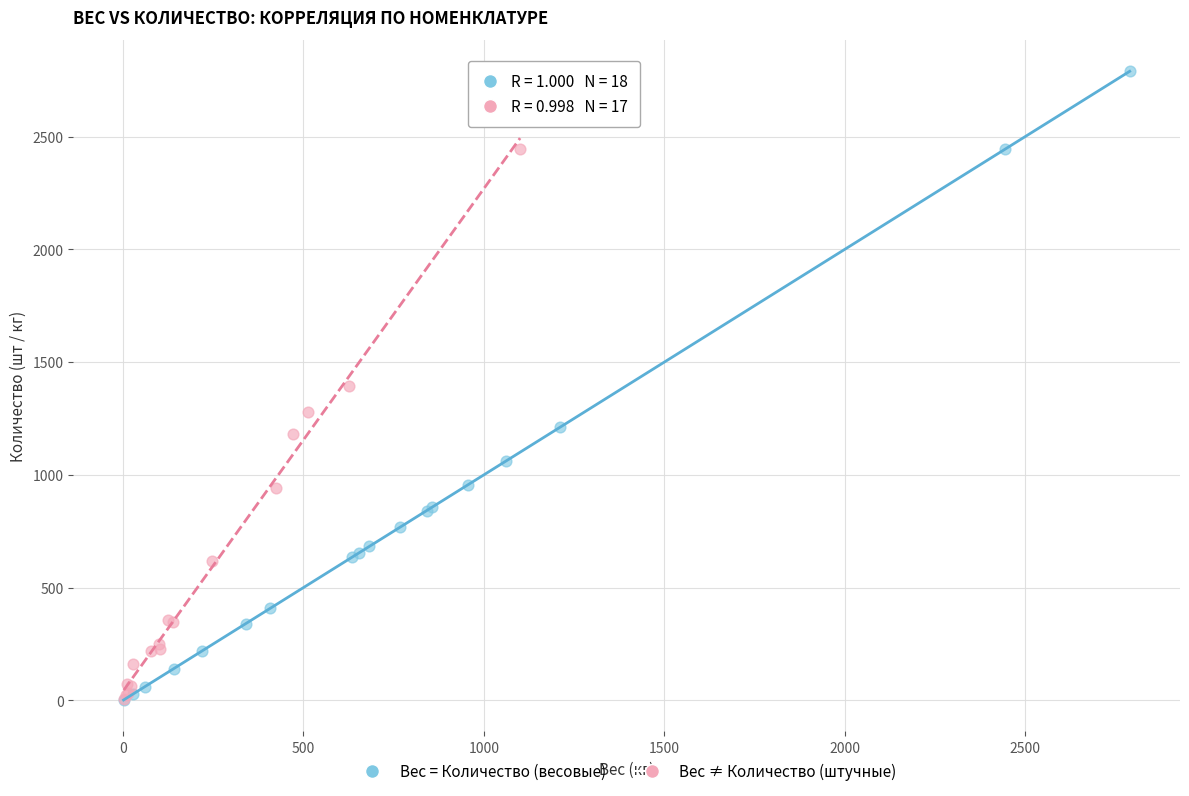

Which series has the widest spread of Y values?

Вес = Количество (весовые)